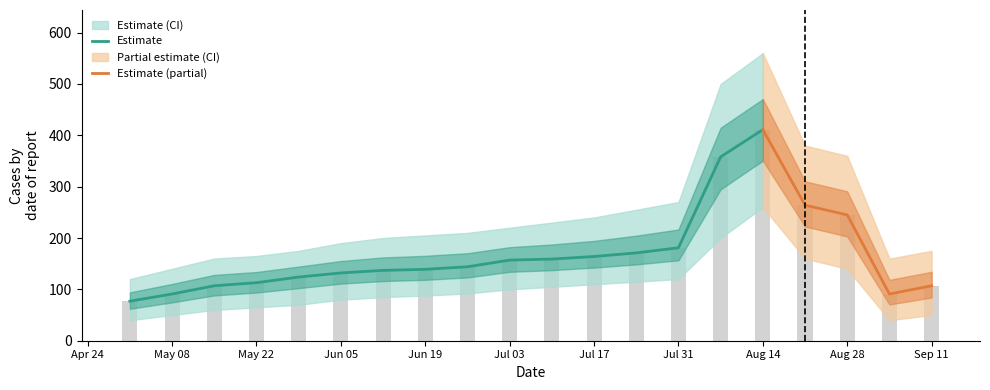

Which category has the lowest value across all series?

2022-05-01